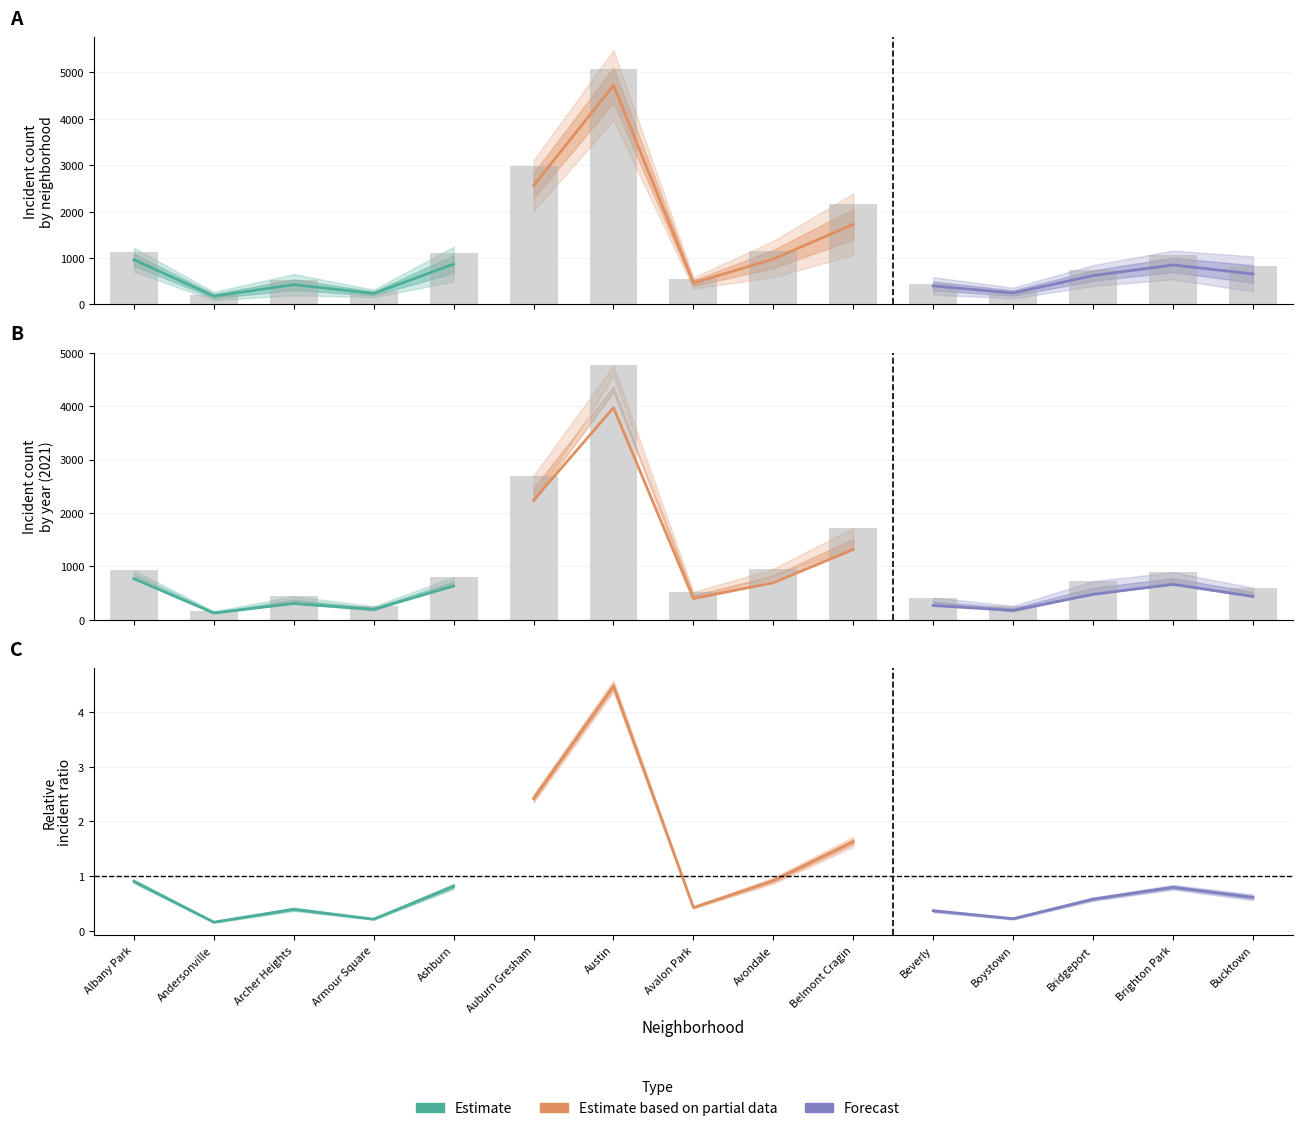

List the series in order of their peak value, highest first.

Estimate based on partial data, Estimate, Forecast